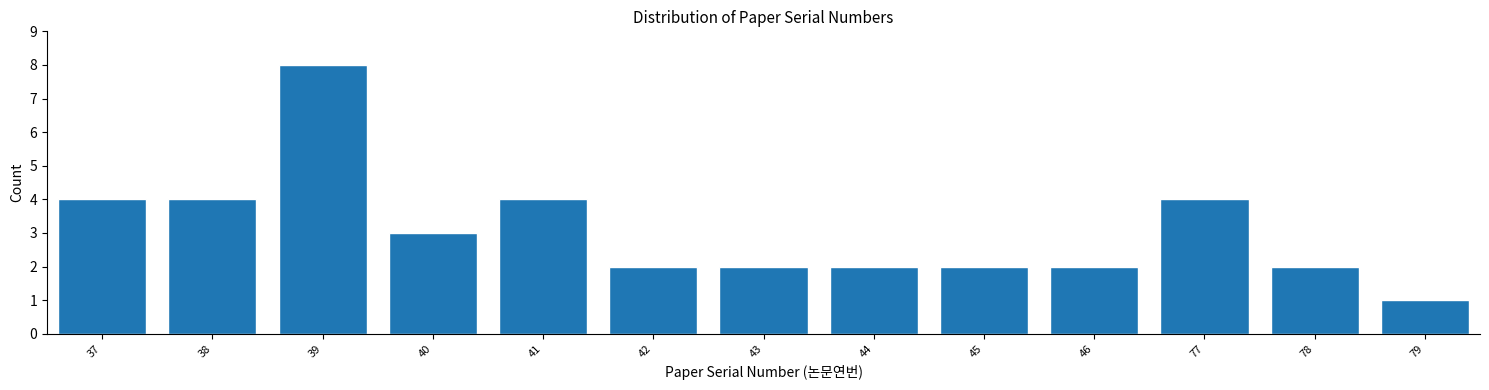

Reading right to left, extract all data points from this chart.

1	2	4	2	2	2	2	2	4	3	8	4	4